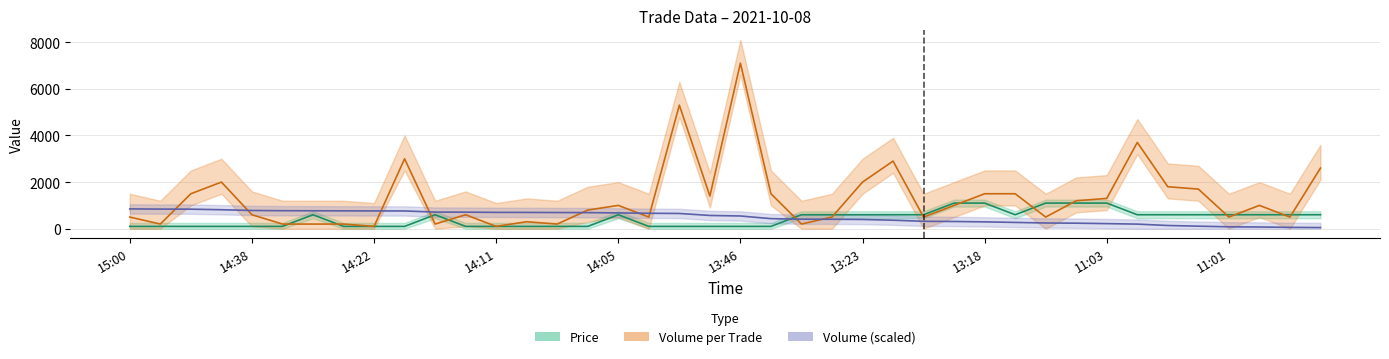

The Price series shows 600.0 at 39. True or false?

True